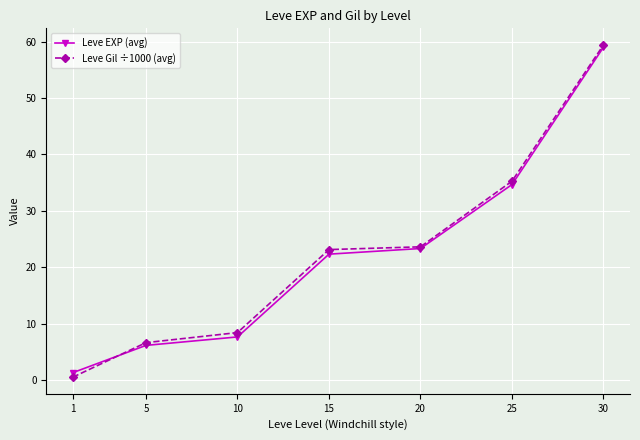

What is the approximate value of Leve Gil ÷1000 (avg) at 30?

59.4